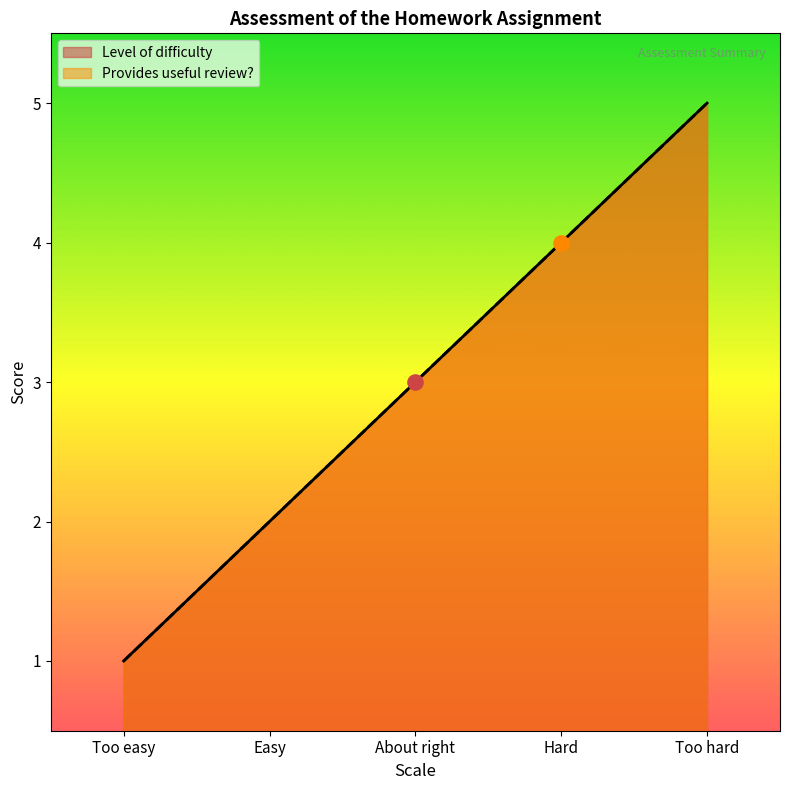

Which series has the largest total across all categories?

Level of difficulty